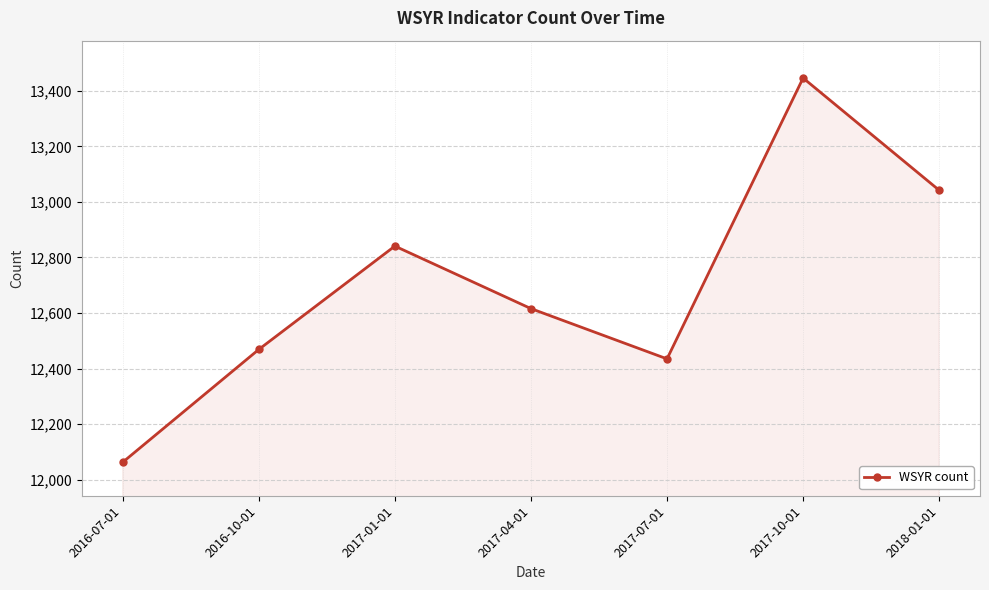

The chart shows a value of 12435 at 2017-07-01. True or false?

True